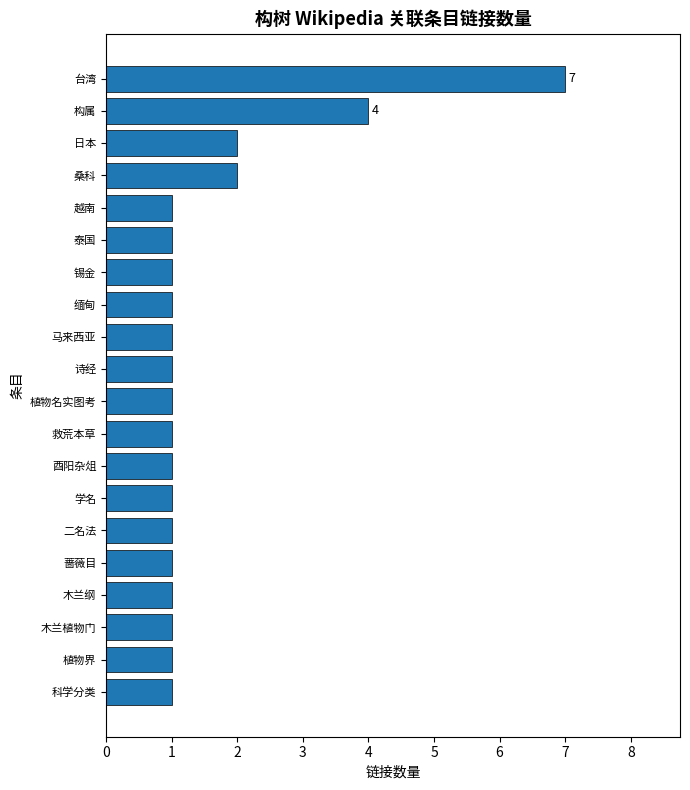

Which label corresponds to the largest value in the chart?

台湾